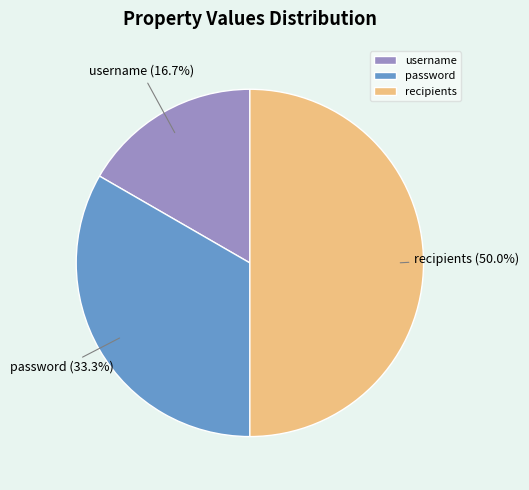

How many segments does this pie chart have?

3